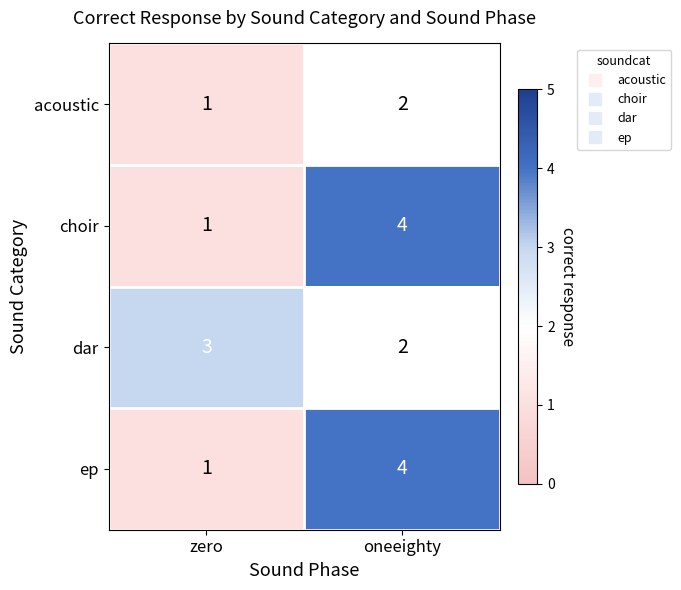

Count the number of data series in this chart.

4